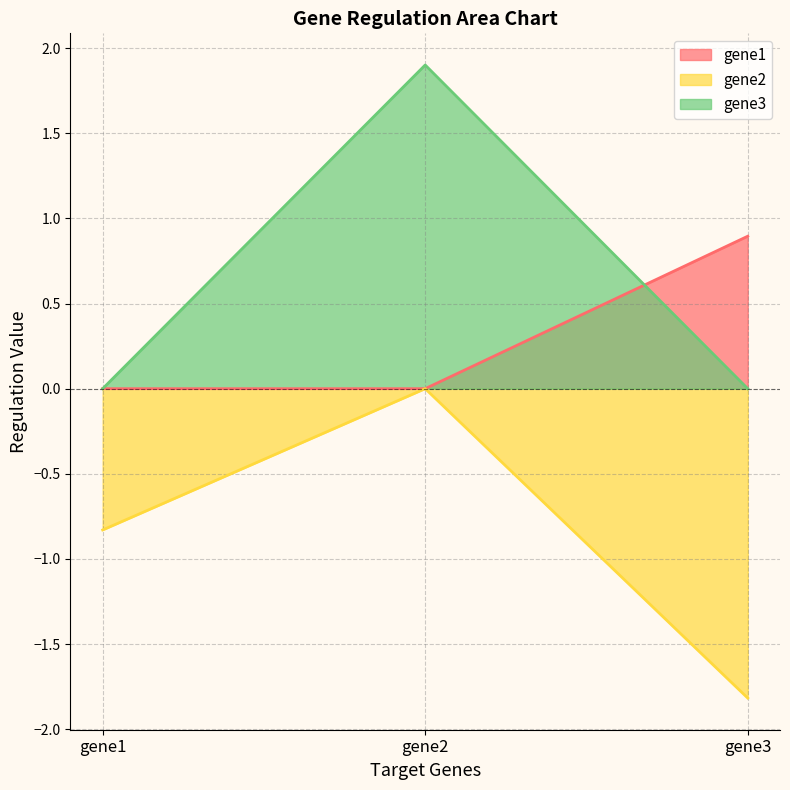

Reading left to right, extract all data points from this chart.

gene1: gene1=0.0	gene2=0.0	gene3=0.9
gene2: gene1=-0.8	gene2=0.0	gene3=-1.8
gene3: gene1=0.0	gene2=1.9	gene3=0.0